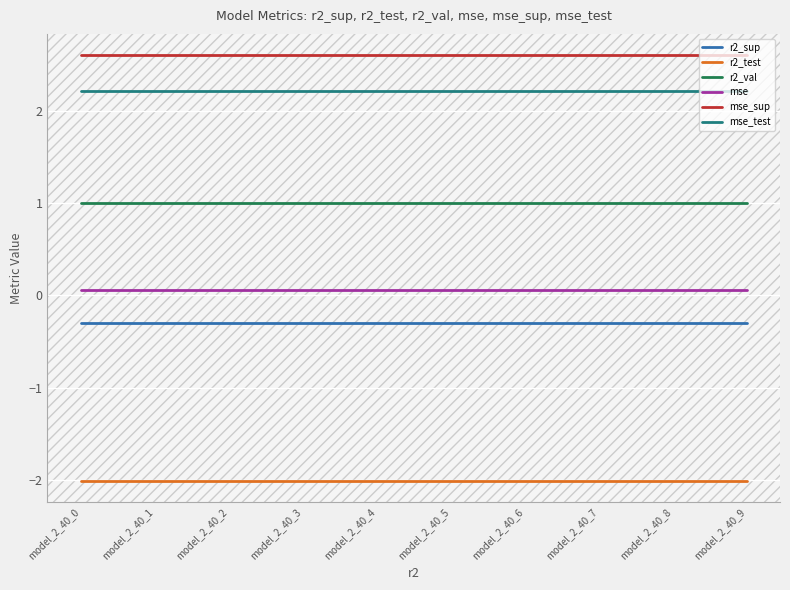

What is the greatest value displayed?

2.6